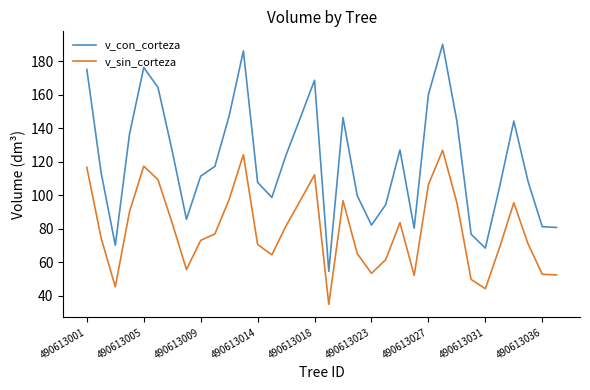

List the series in order of their peak value, lowest first.

v_sin_corteza, v_con_corteza